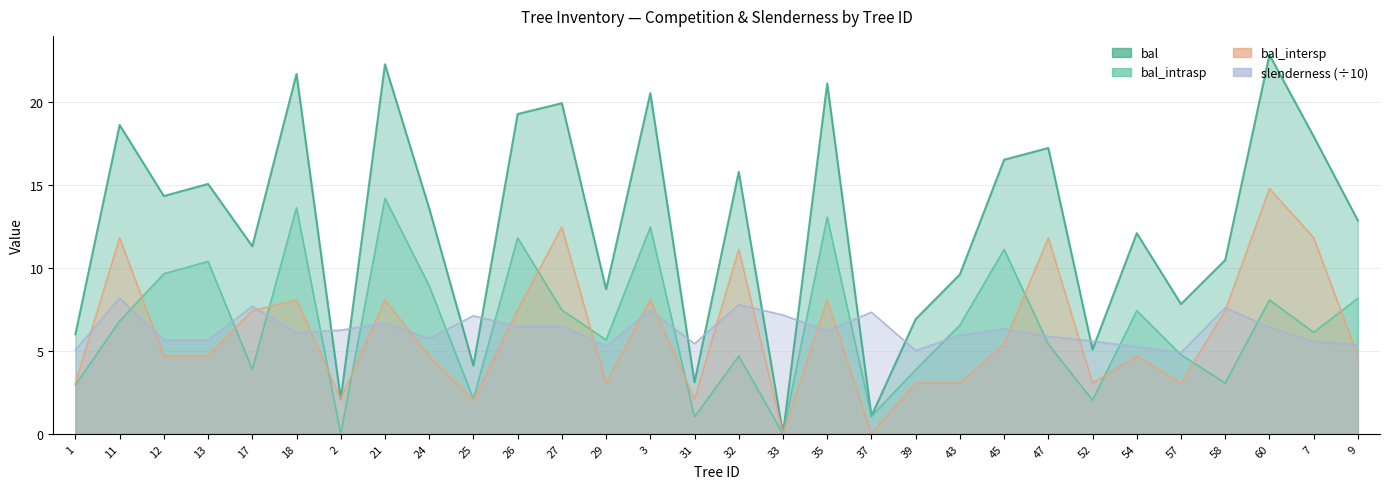

True or false: slenderness has more than 2 interior local peaks.

True